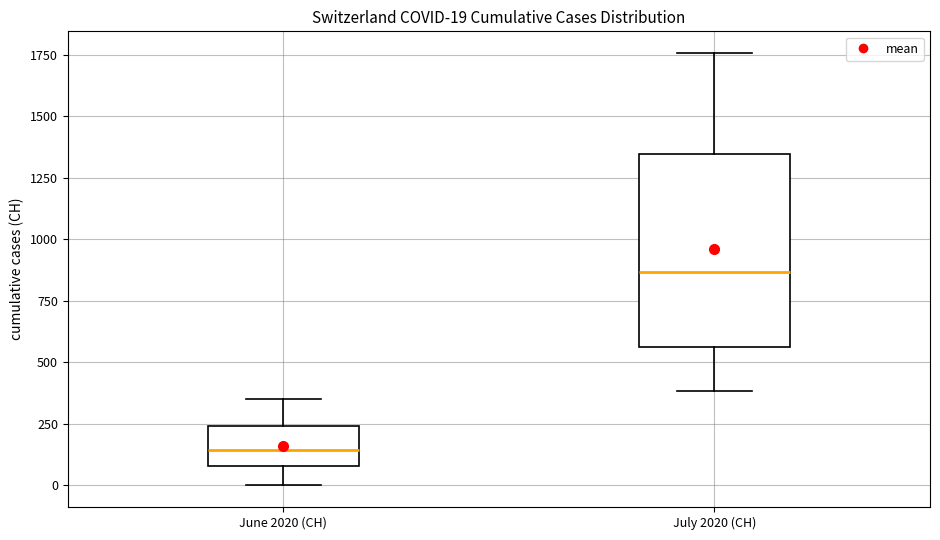

Which box is the tallest, from its lower edge to its upper edge?

July 2020 (CH)